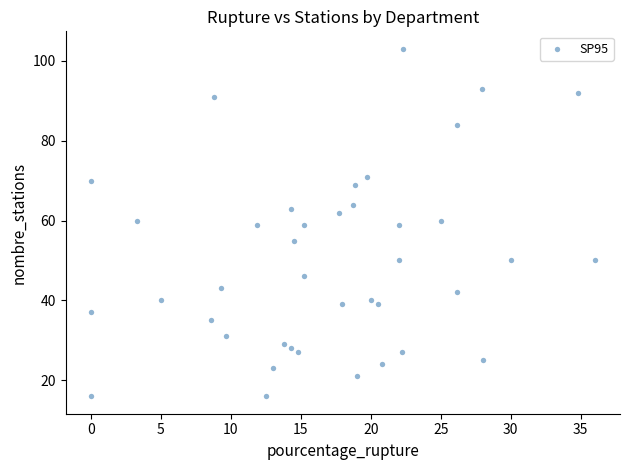

What is the range of Y values (max minus min)?

87